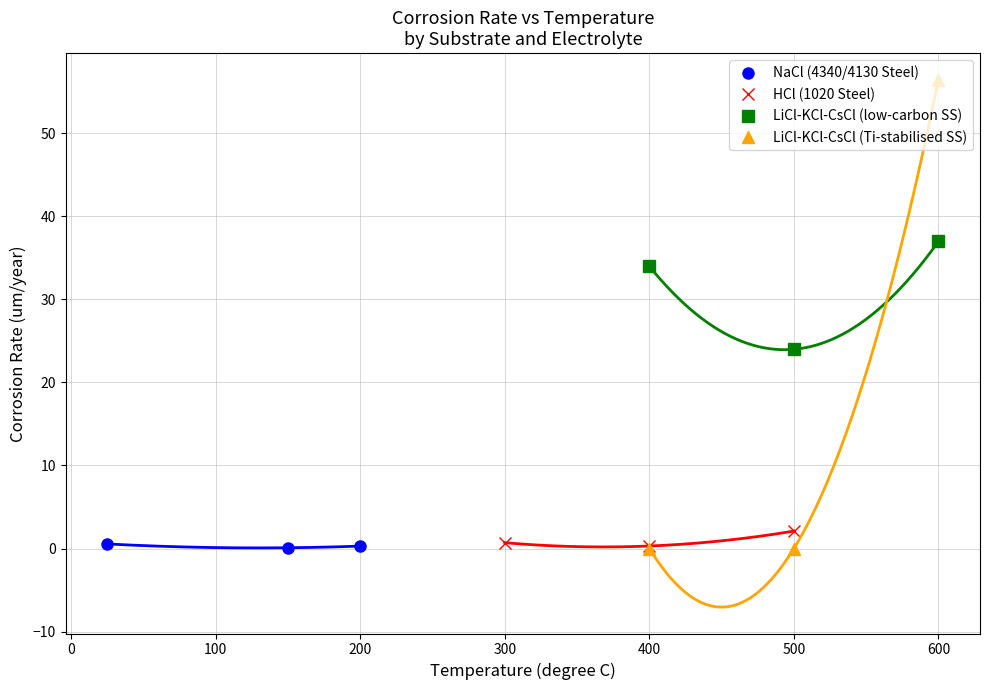

Count the number of categories in the chart.

3